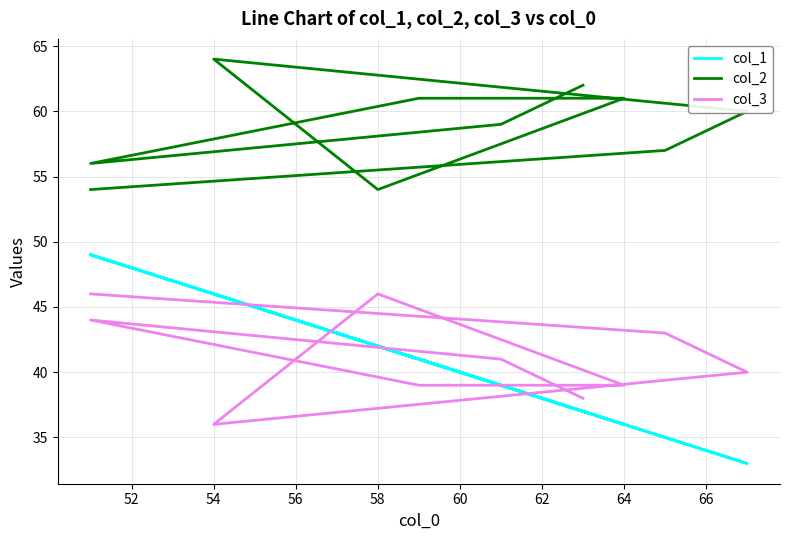

Between 60 and 52, which is larger?

60